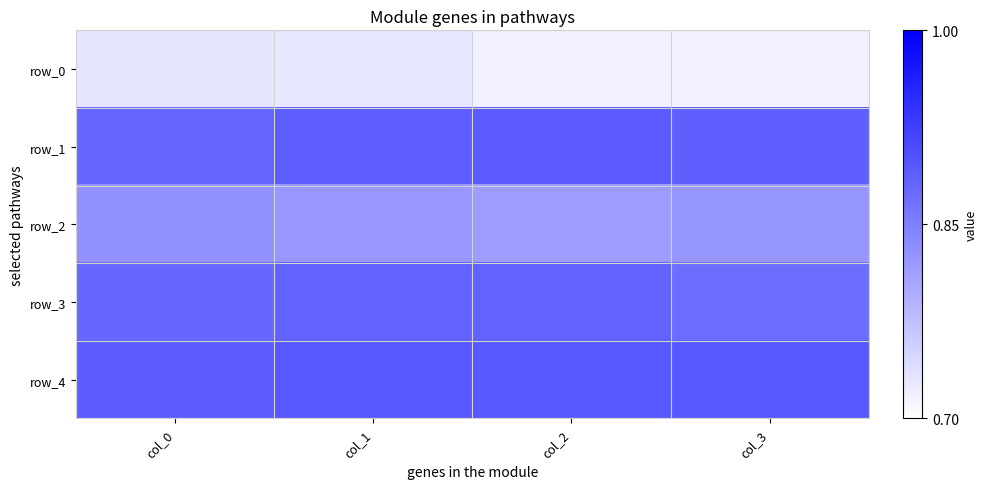

How many row_3 values are between 0 and 1?

4